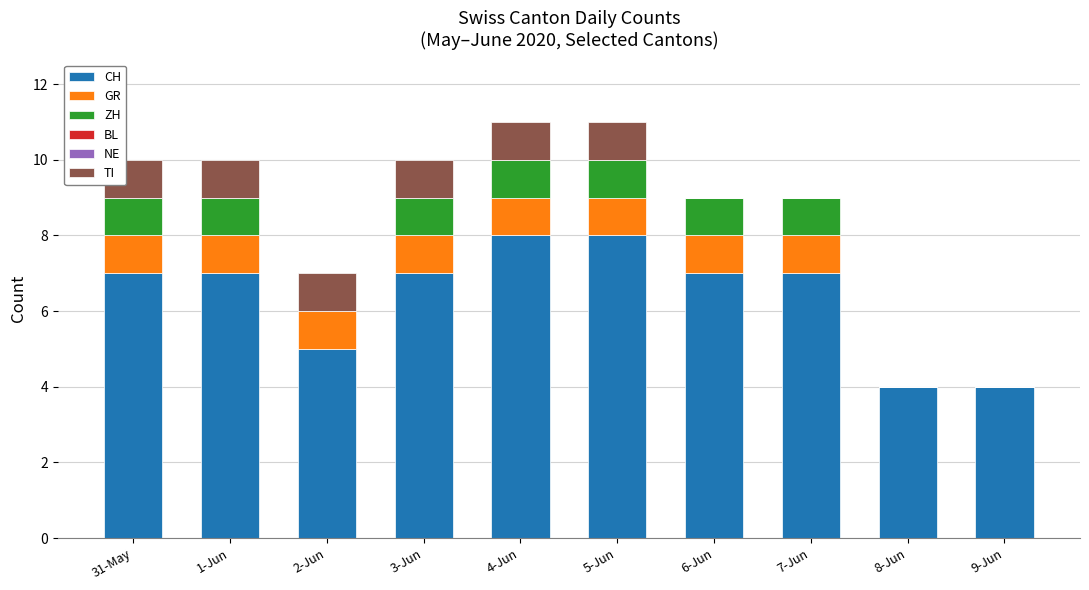

Is it true that CH equals 4 at 8-Jun?

True